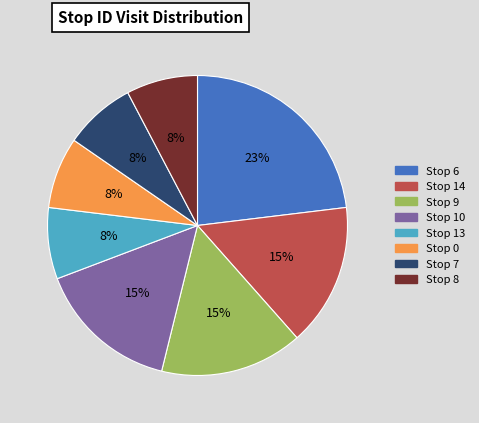

To the nearest percent, what is the difference between the largest and smallest slice percentages?

15%